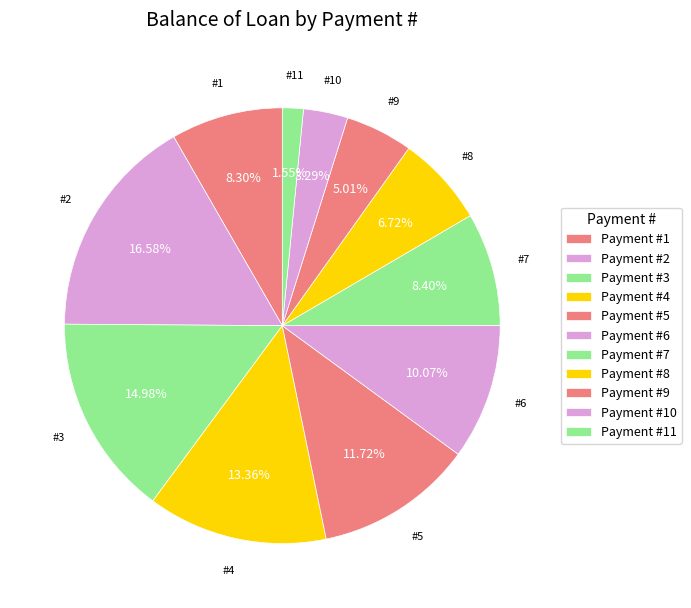

How many segments does this pie chart have?

11